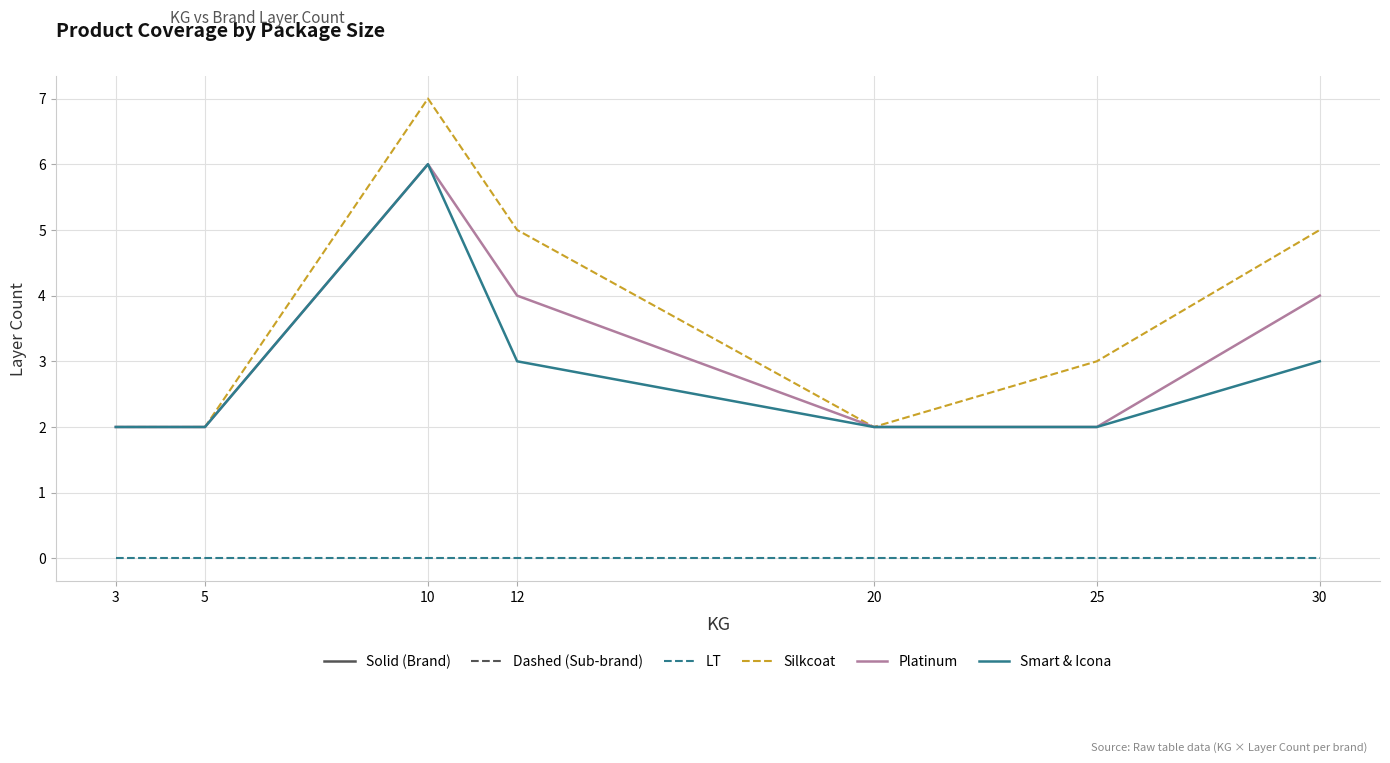

At how many categories does at least one series exceed 4?

3